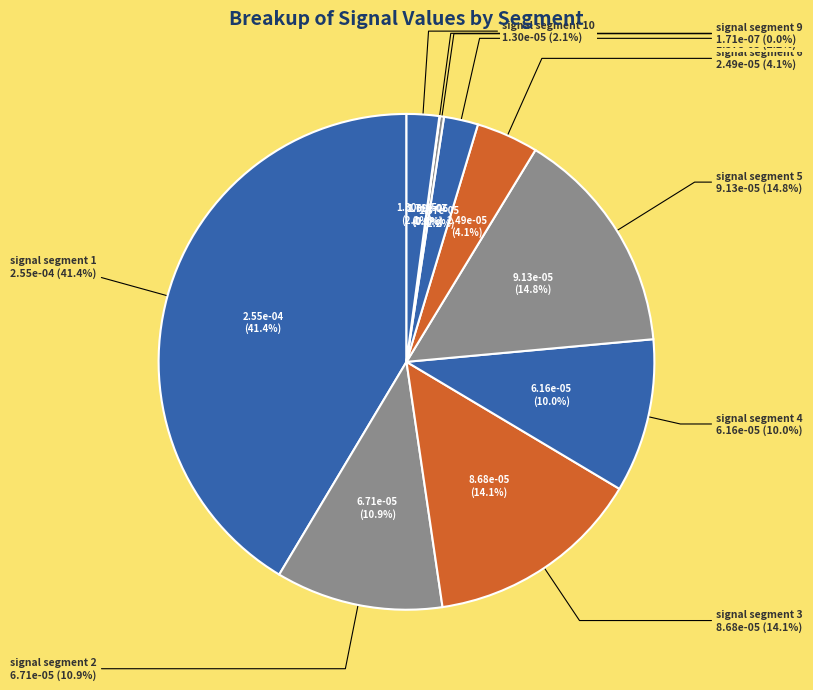

Does signal segment 2 account for over 50% of the chart?

No